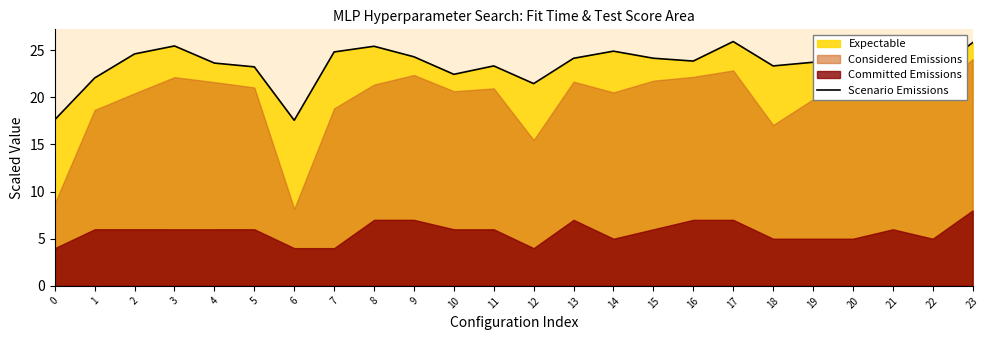

Which category has the lowest value across all series?

6